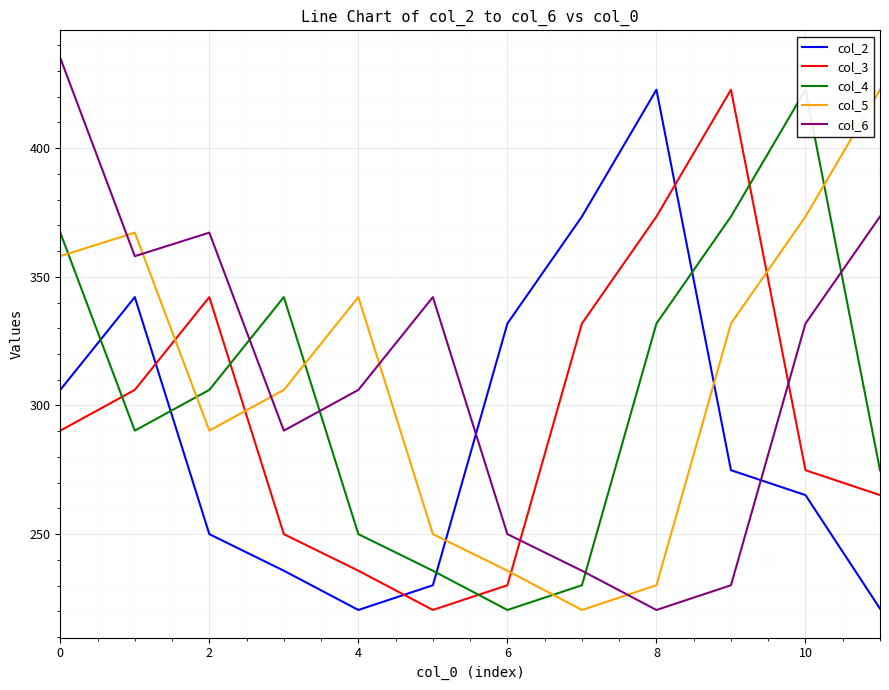

Which category has the lowest value in the col_6 series?

8